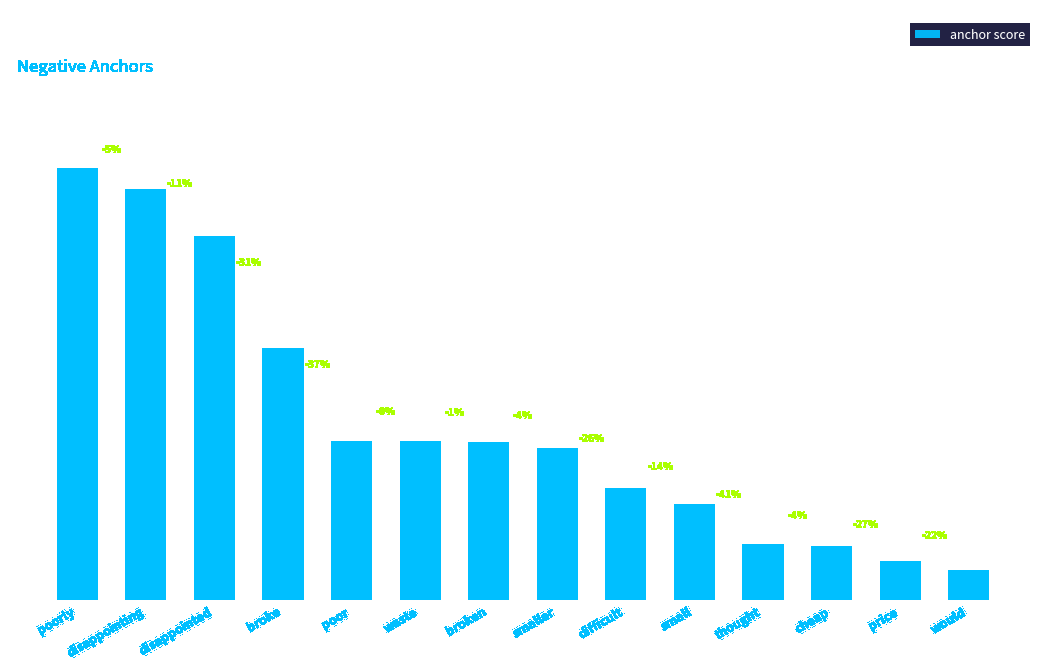

At which label is the value closest to 0?

would